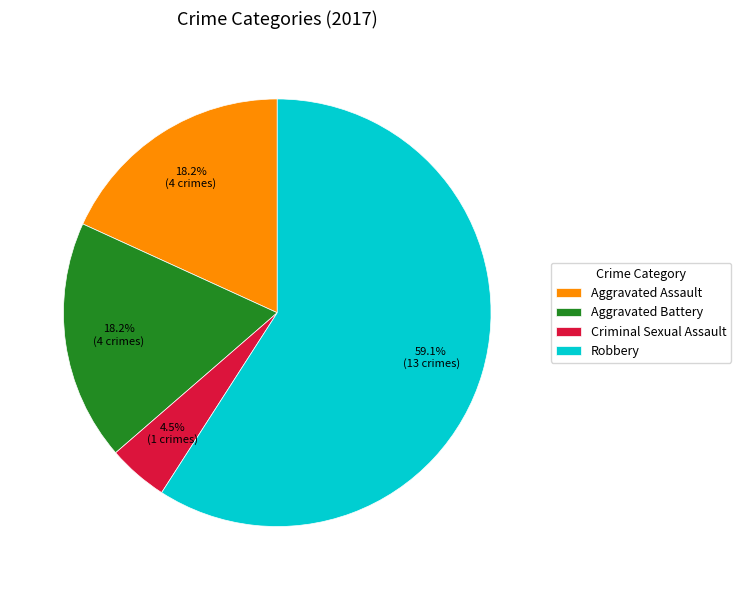

Which category has the smallest portion of the pie?

Criminal Sexual Assault